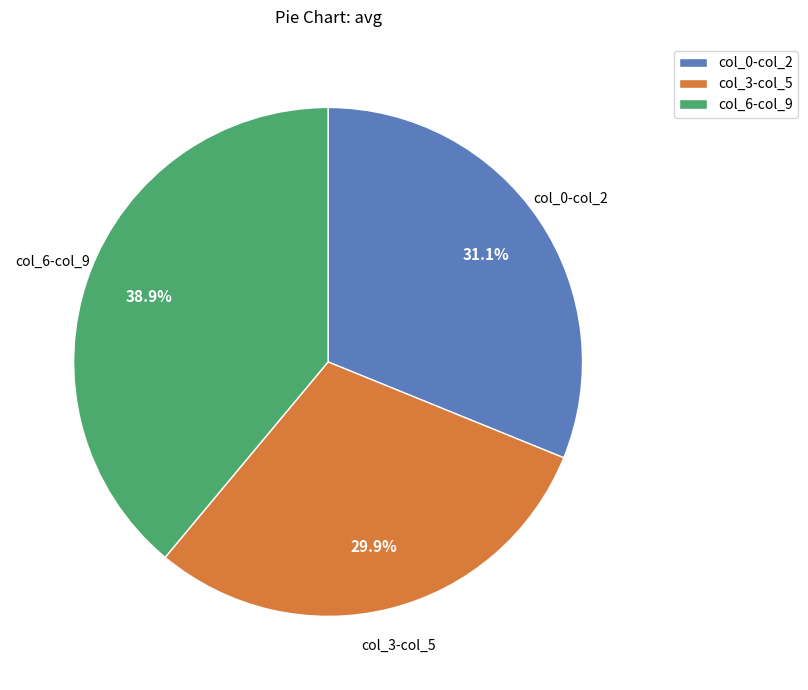

Rank the categories by value from lowest to highest.

col_3-col_5, col_0-col_2, col_6-col_9